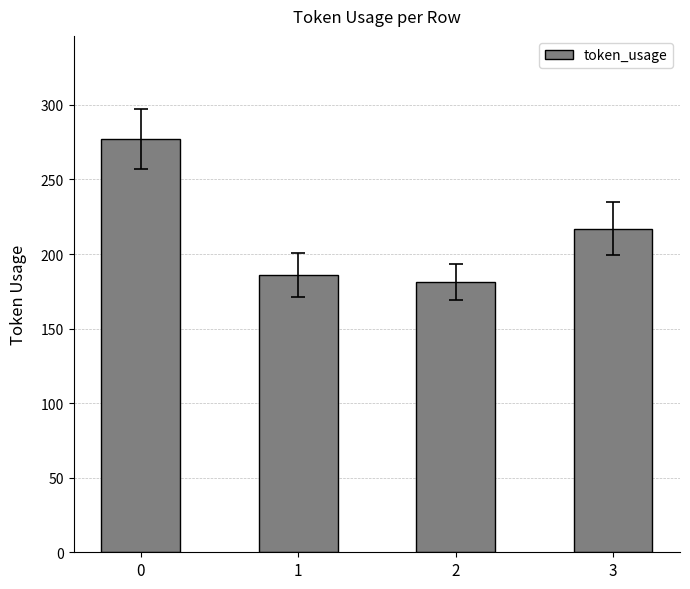

What is the average value?

215